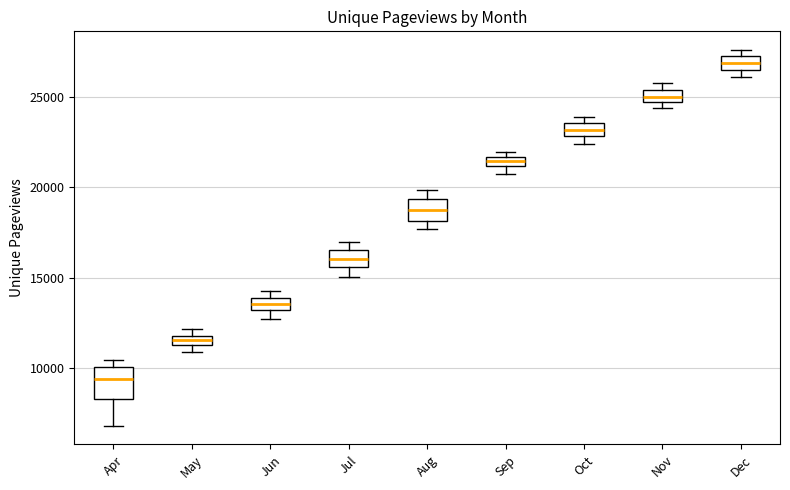

Which box's median line is the highest?

Dec